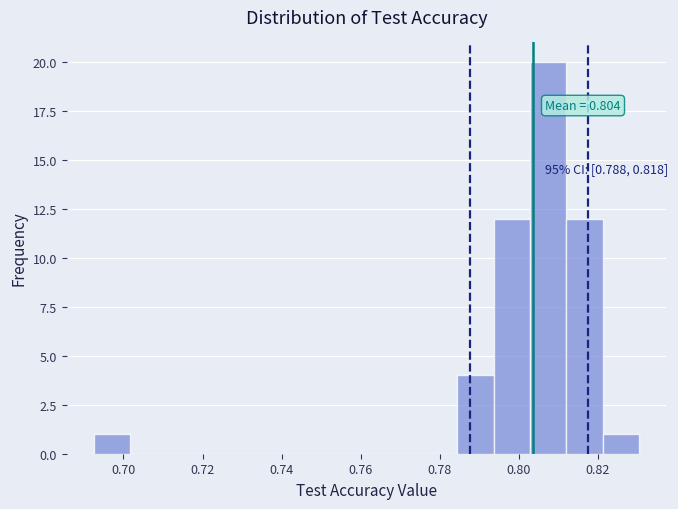

Over which range of the x-axis is the bar tallest?

0.802 to 0.812